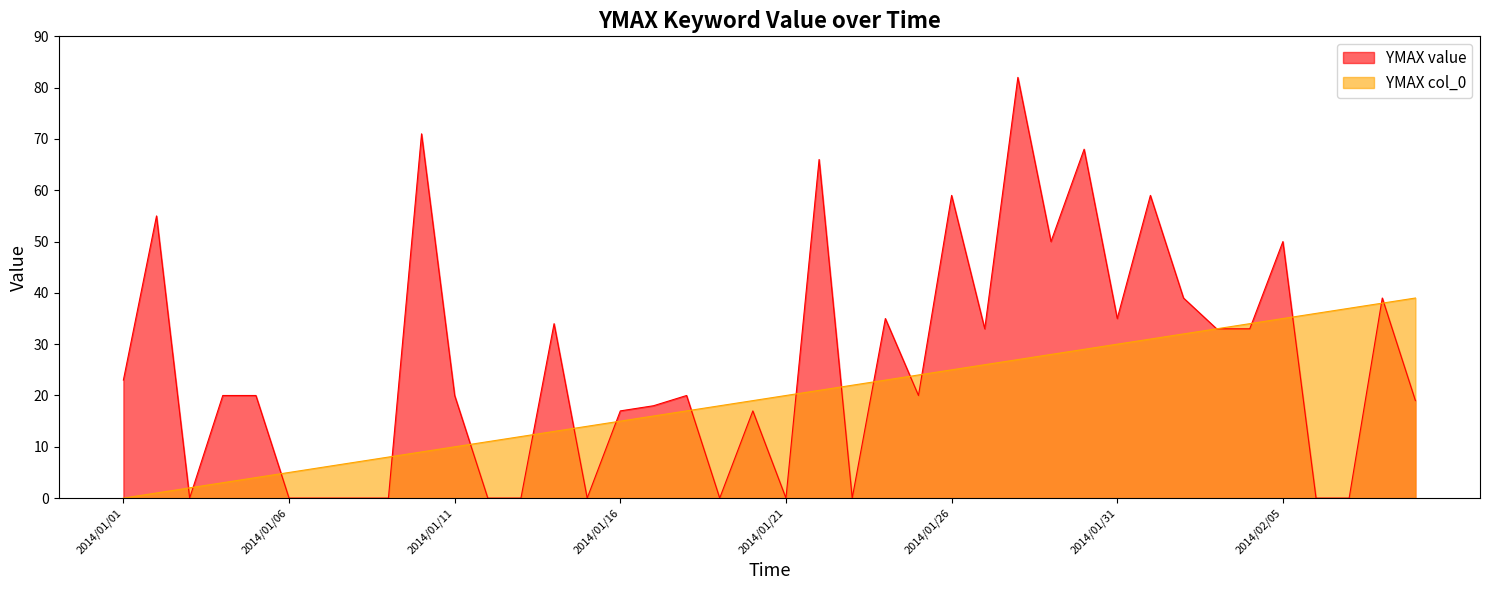

True or false: YMAX col_0 has more than 2 interior local peaks.

False